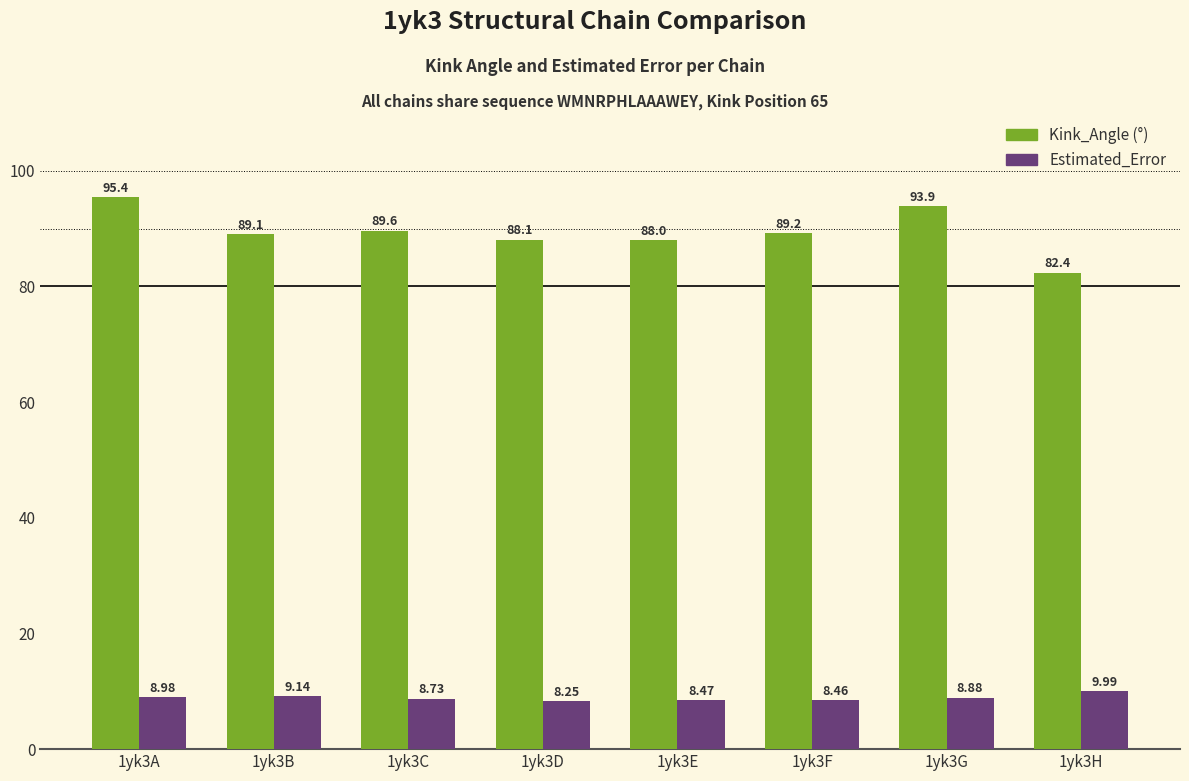

What is the total value across all series at 1yk3D?

96.3